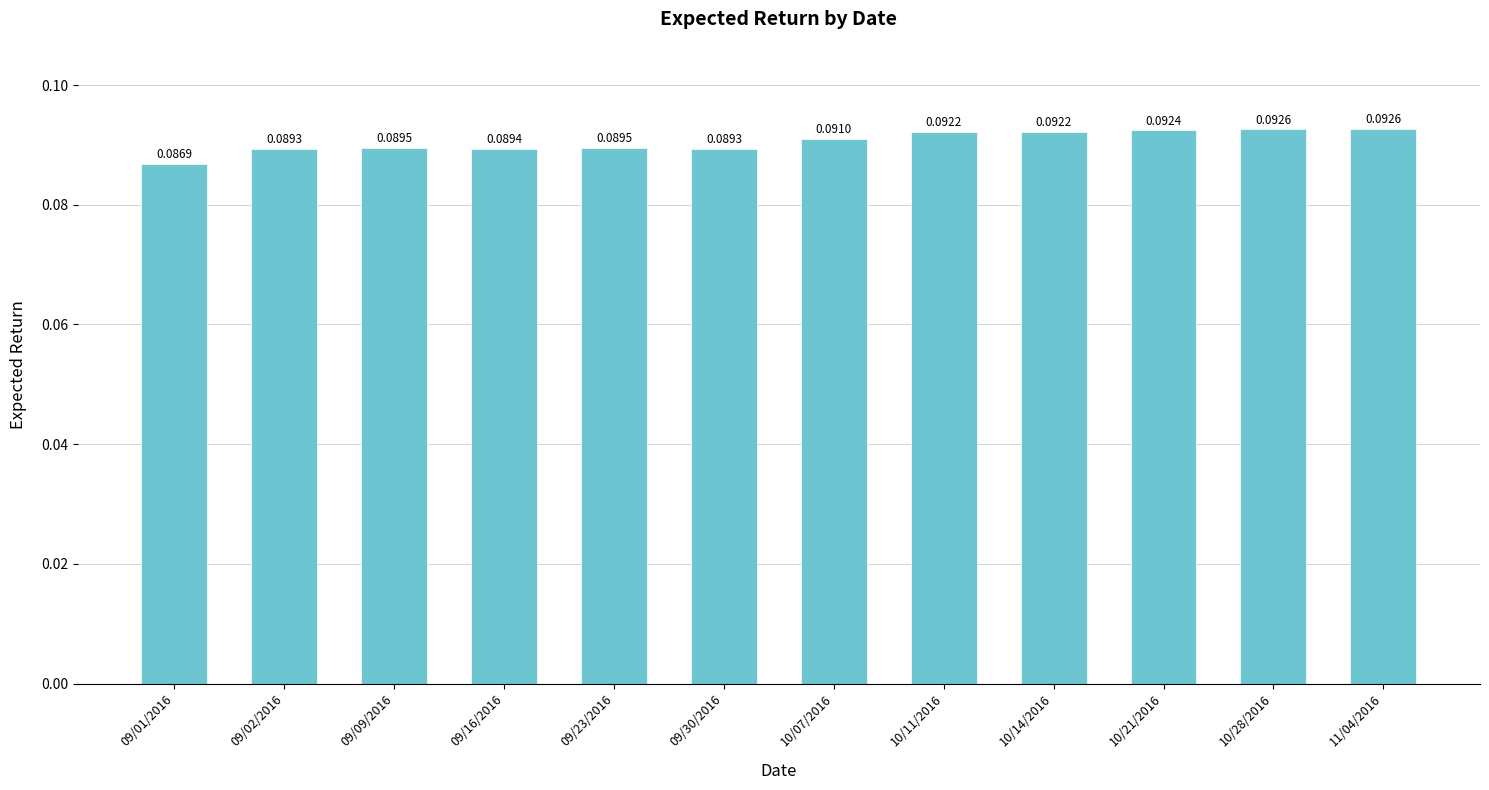

How many distinct data groups are displayed?

1